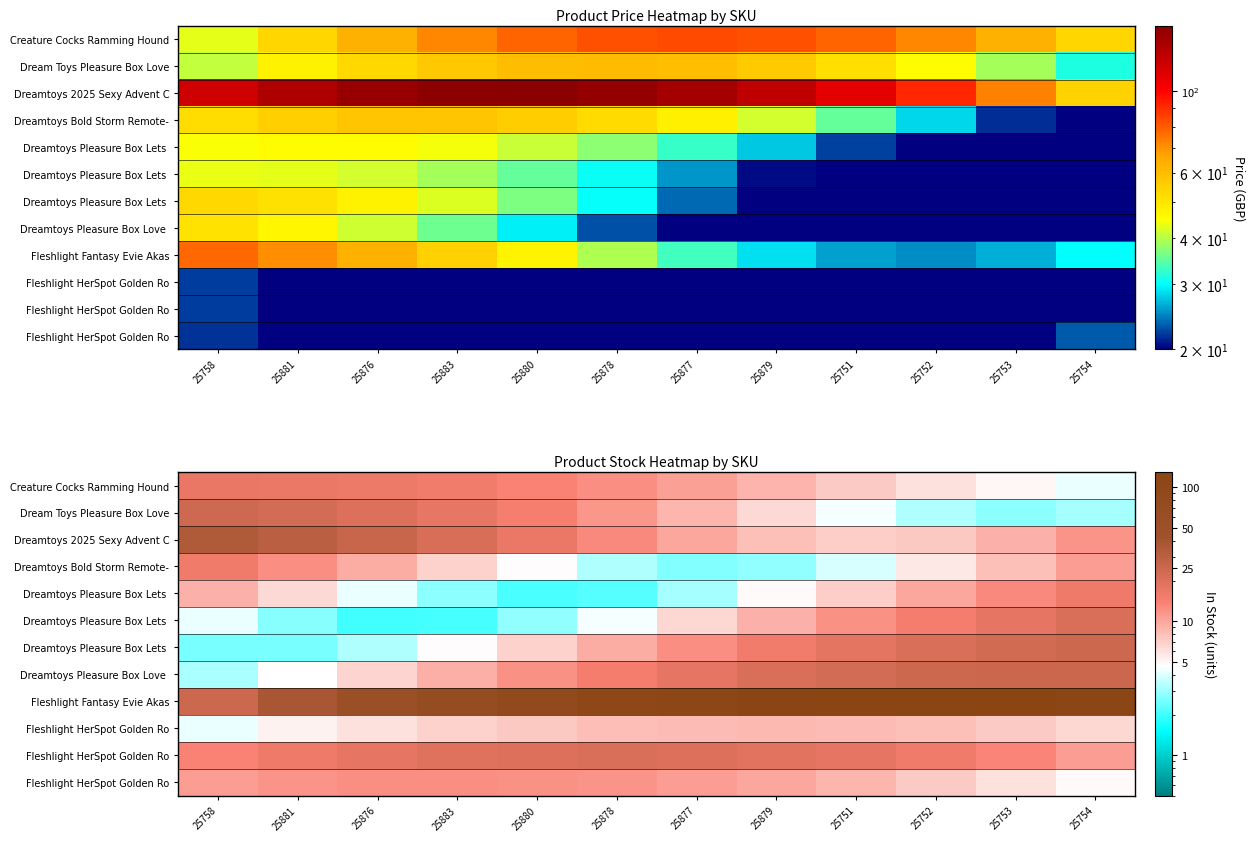

What is the difference between the highest and lowest values at 25880?

84.1